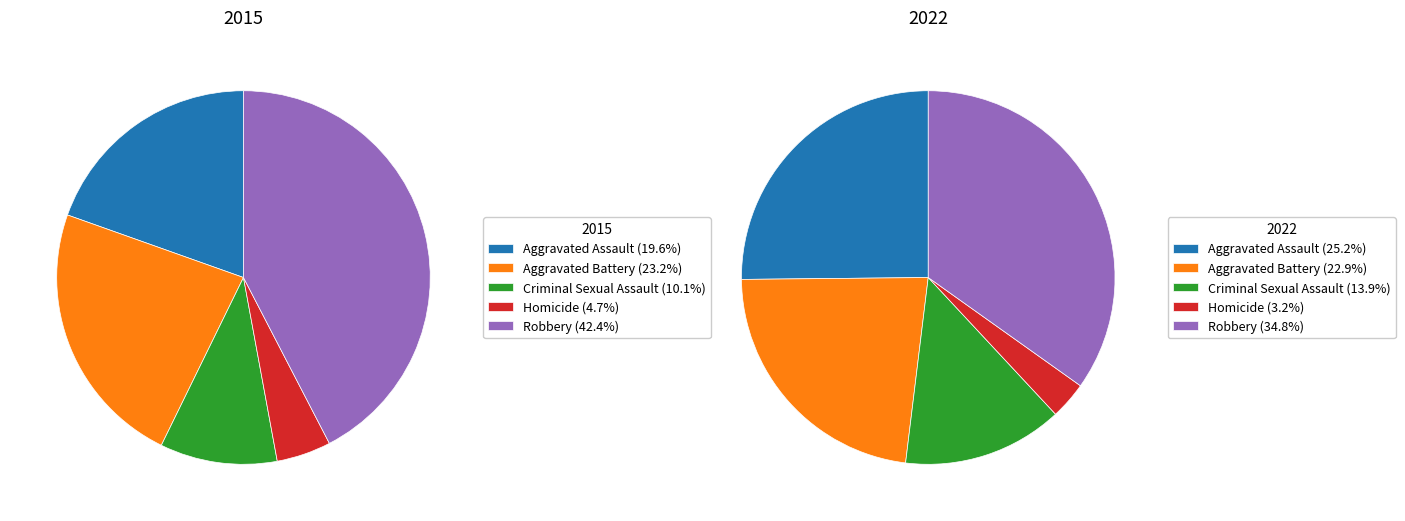

How many segments does this pie chart have?

5